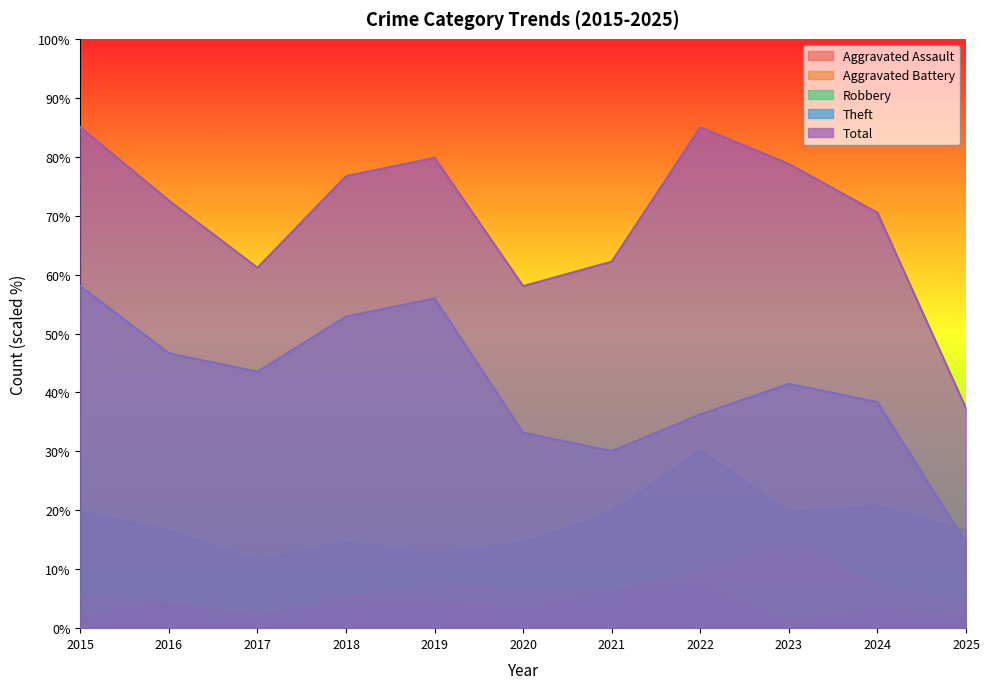

Which series has the largest range (max minus min)?

Total